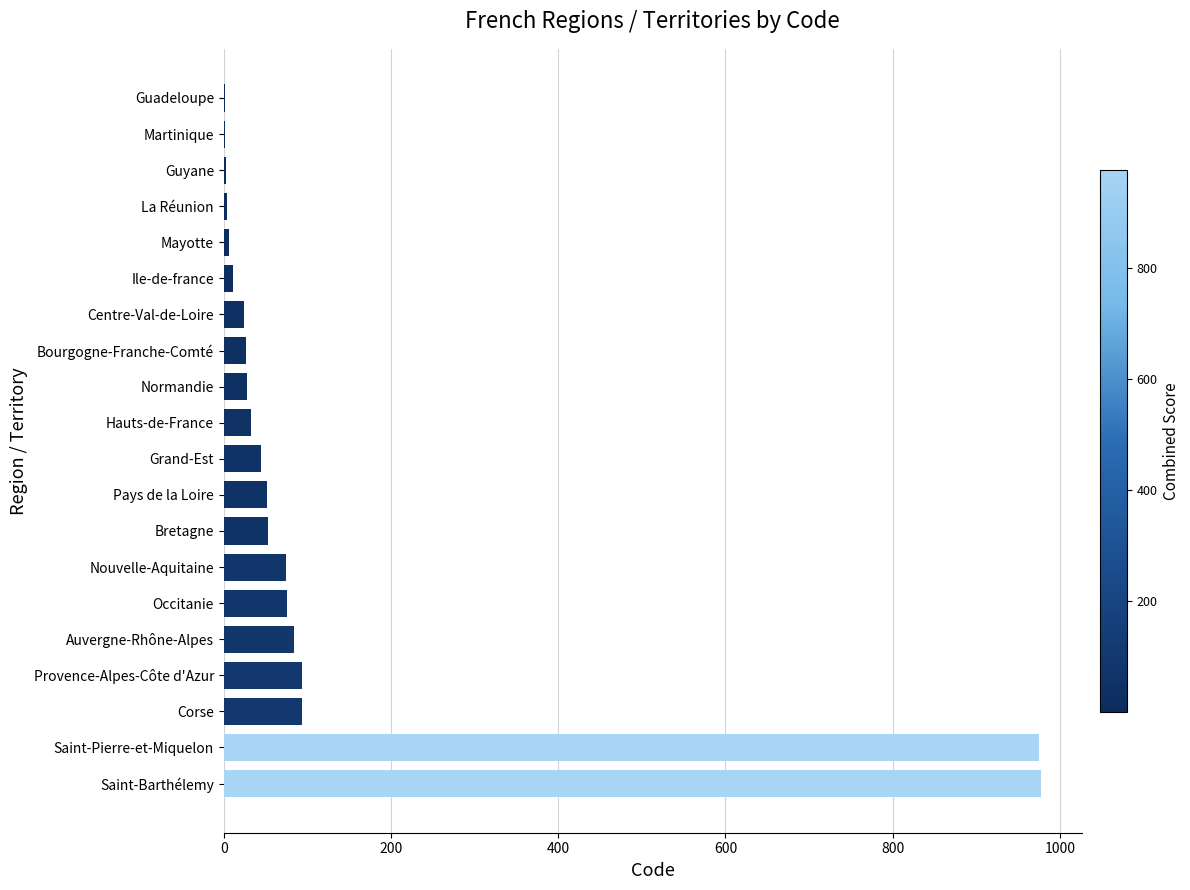

The chart shows a value of 94 at Bretagne. True or false?

False